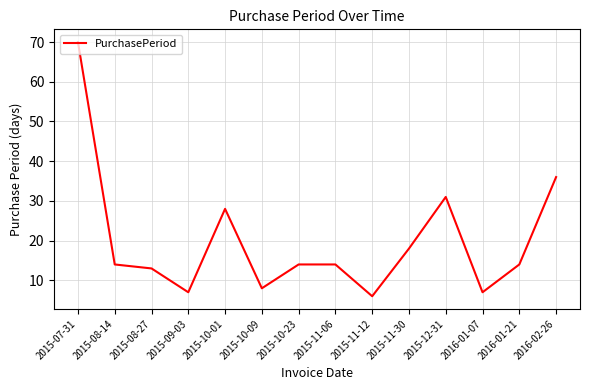

What is the change in value from 2015-11-30 to 2016-01-21?

-4